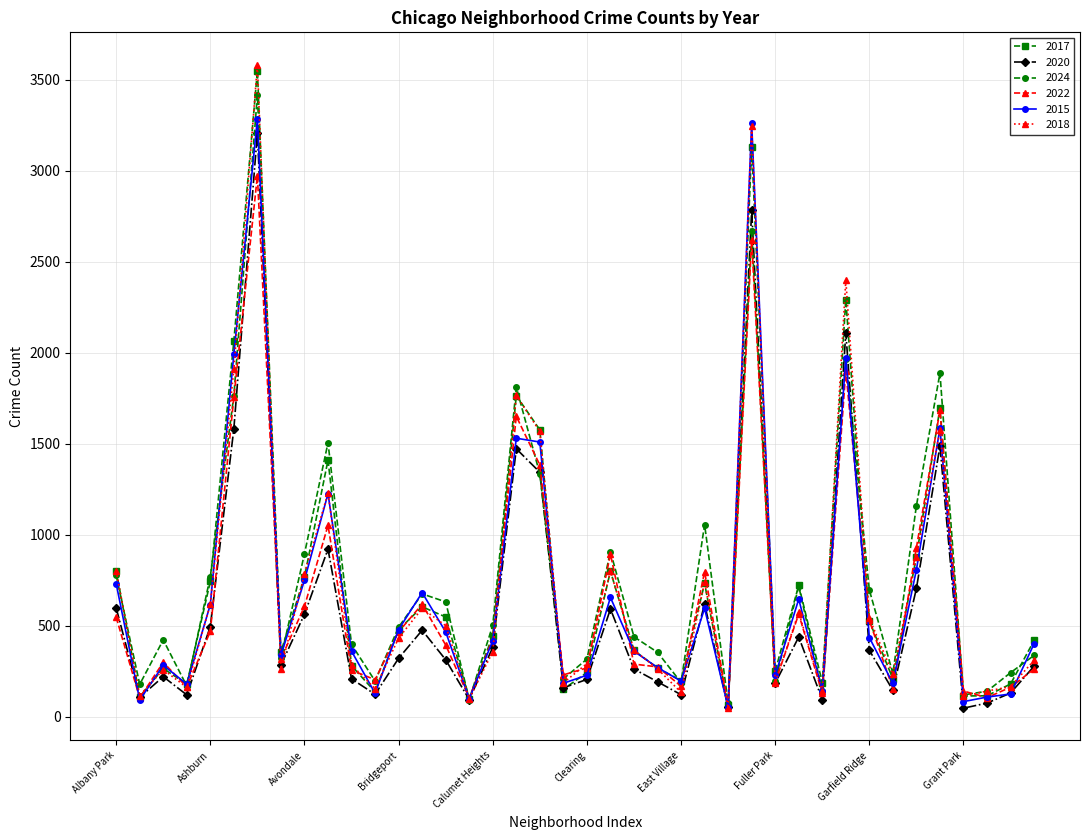

True or false: 2015 has more than 0 interior local peaks.

True